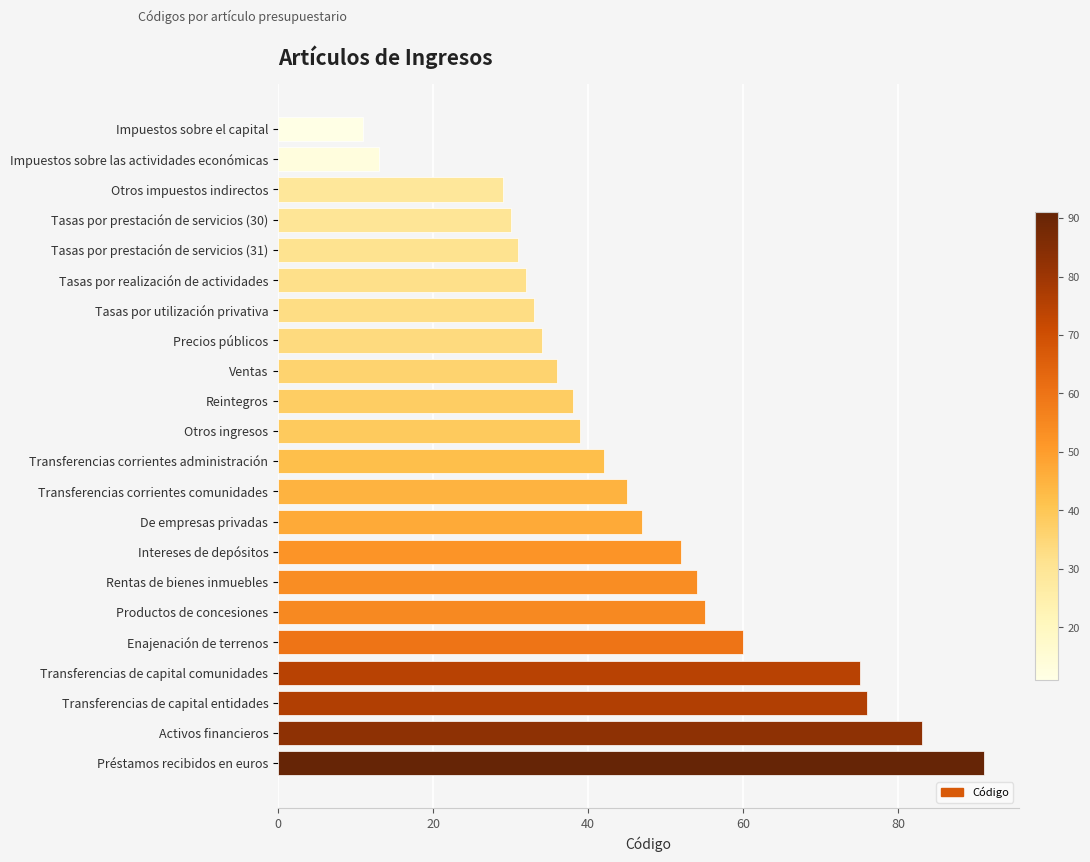

What is the change in value from Precios públicos to Transferencias corrientes comunidades?

+11